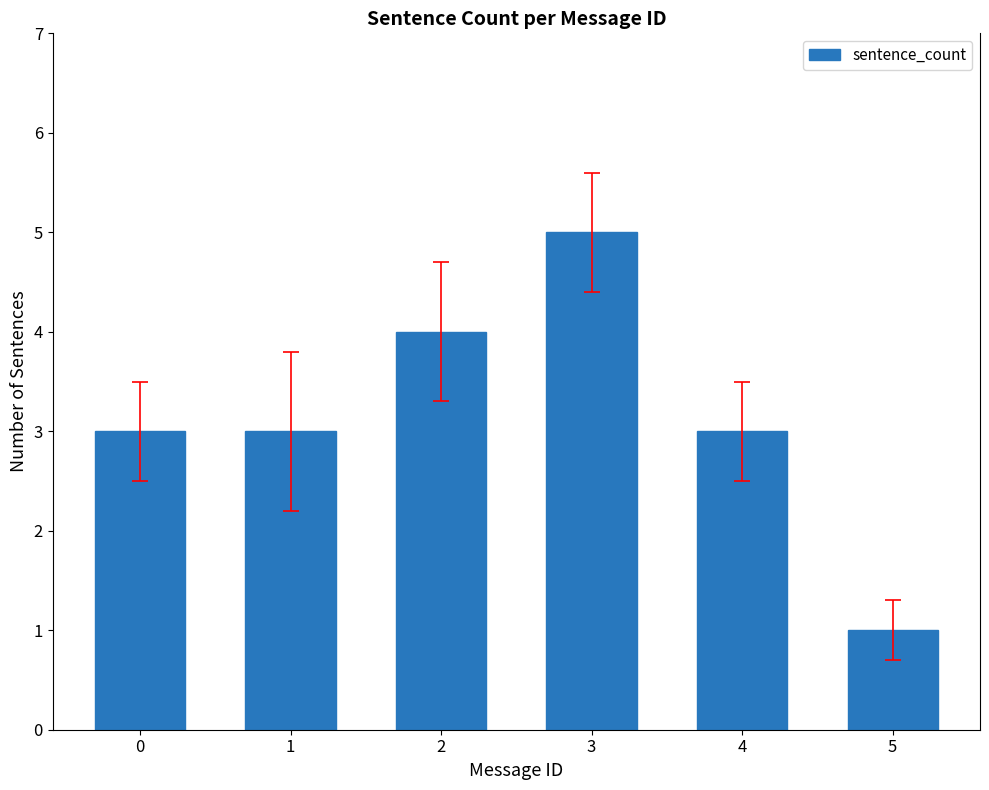

What is the difference between the maximum and minimum values?

4